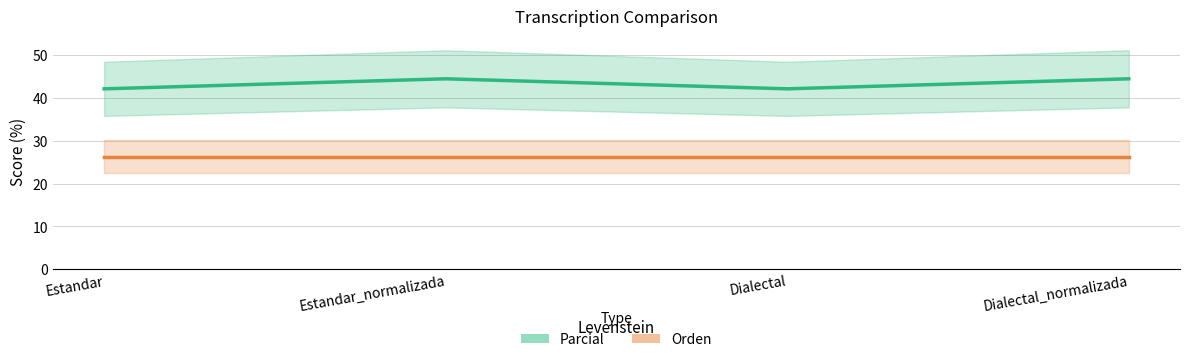

True or false: Parcial and Orden intersect in this chart.

False